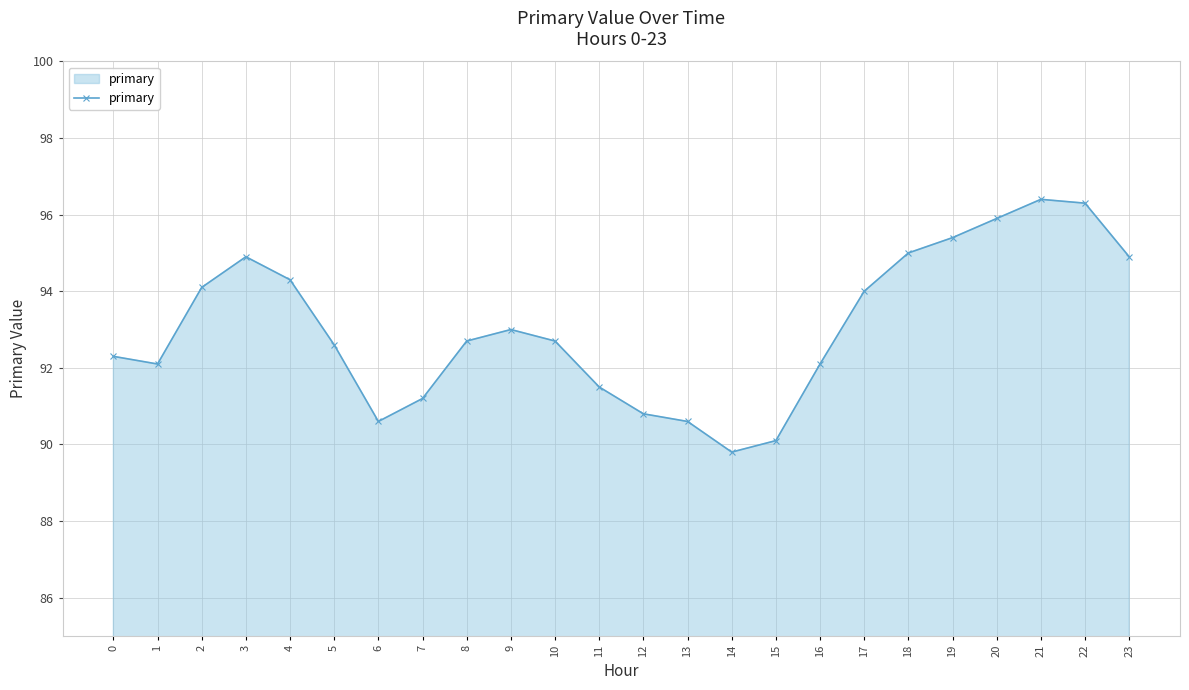

What is the value of the 13th point from the left?

90.8